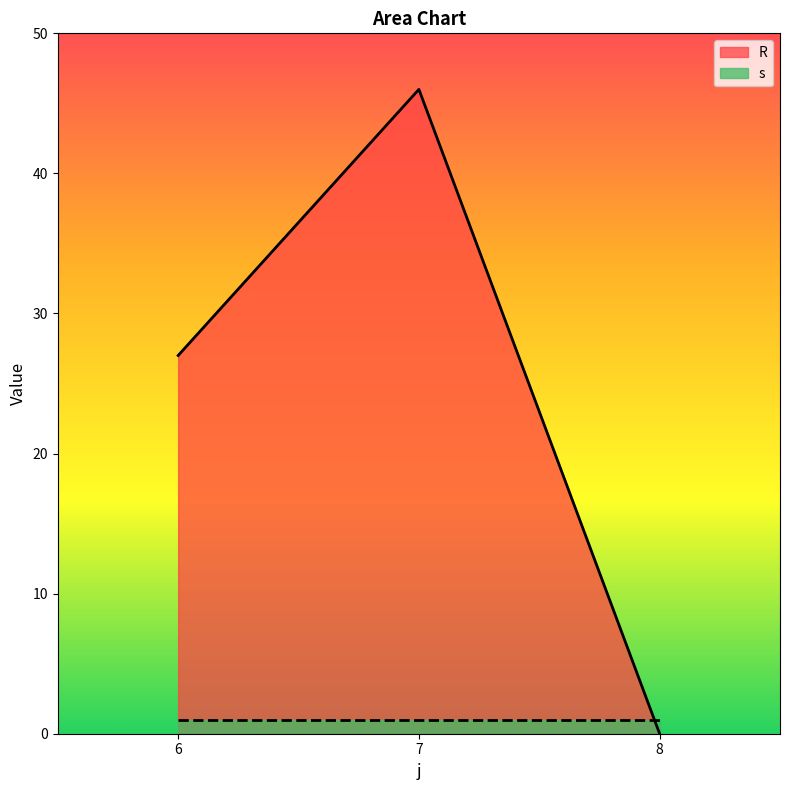

How many data points does each series have?

3